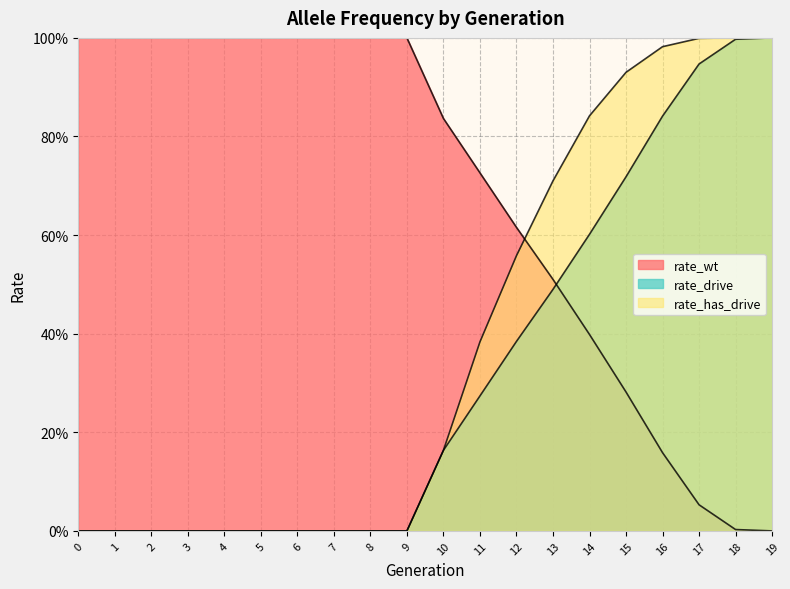

What is the maximum value shown in the chart?

1.0